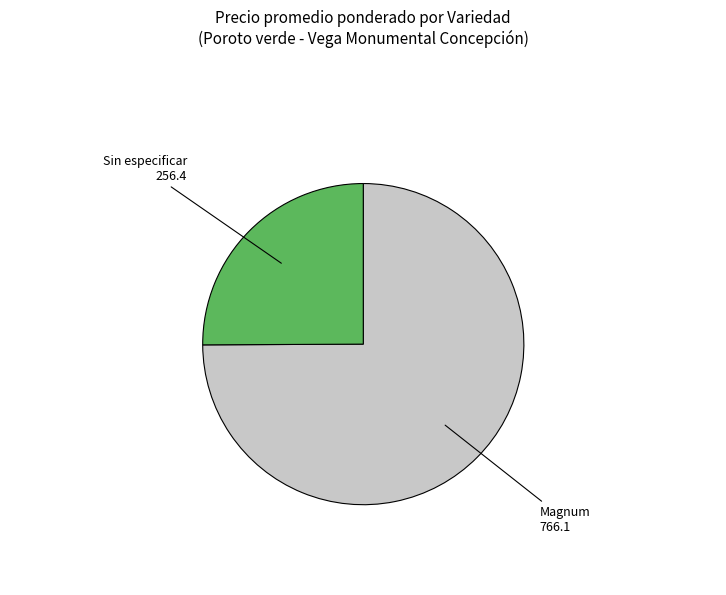

Does any single category account for the majority?

Yes